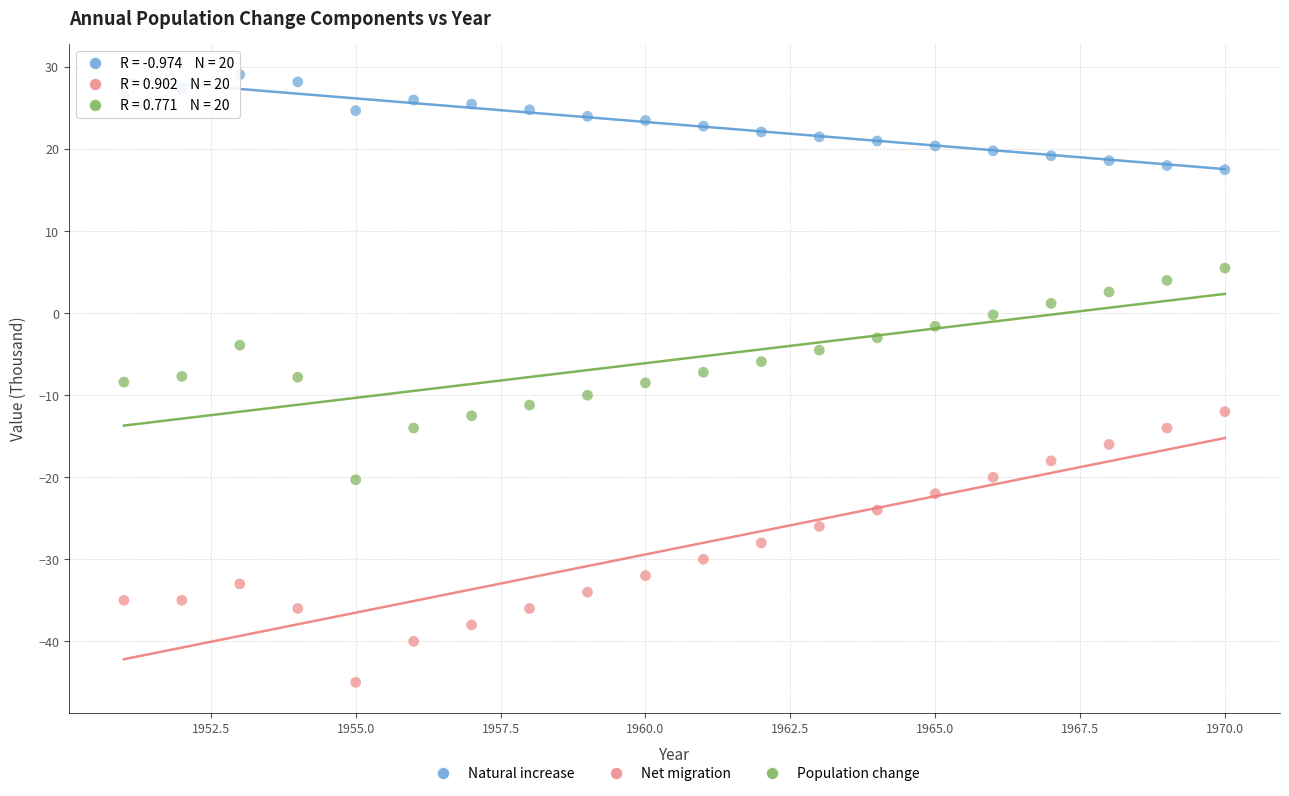

Across all data points, what is the range of Y values (max minus min)?

74.1